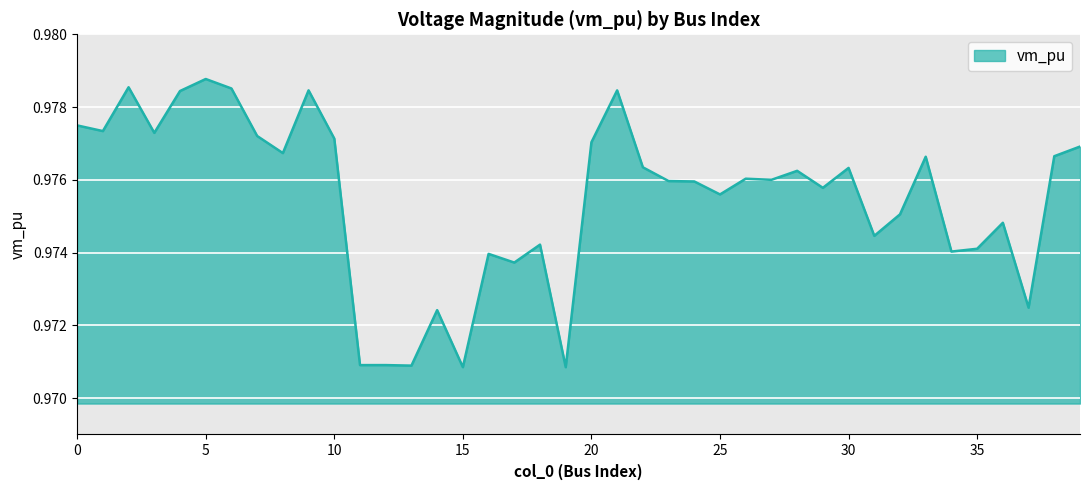

How many lines are shown in the chart?

1